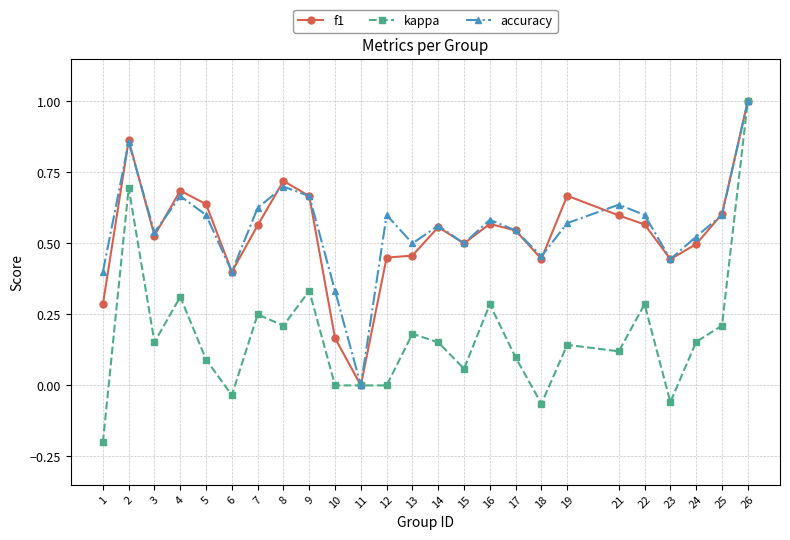

Does the chart display data point markers on the line(s)?

Yes